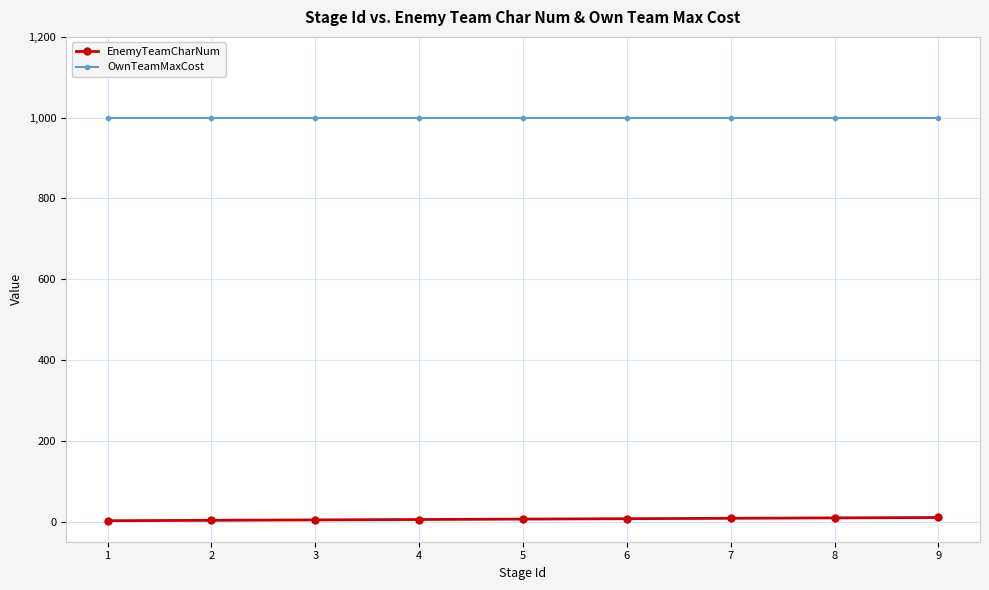

What is the greatest value displayed?

1000